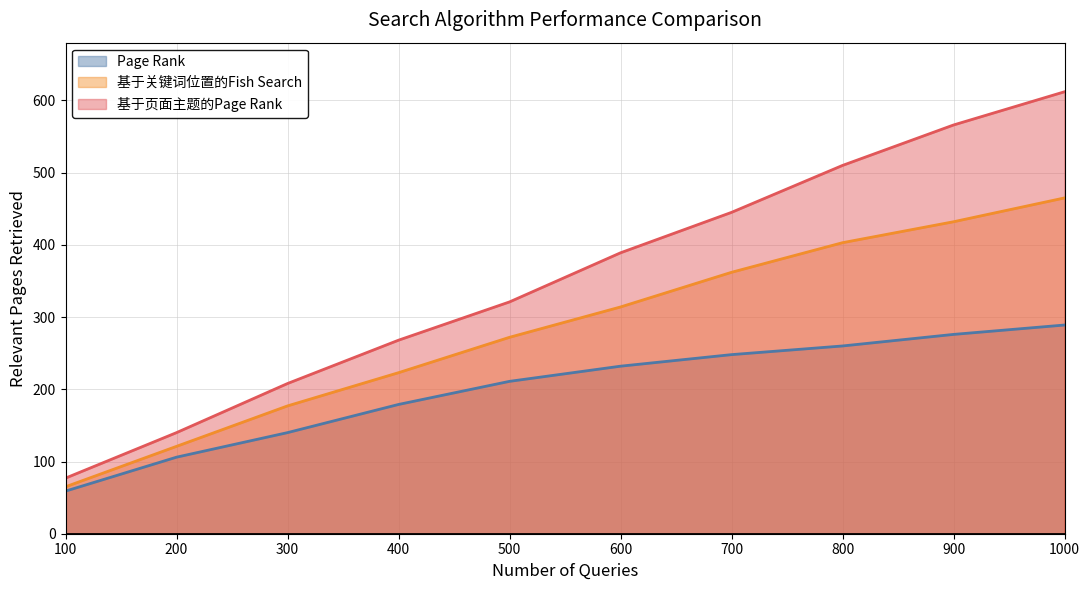

At how many categories does at least one series exceed 323?

5